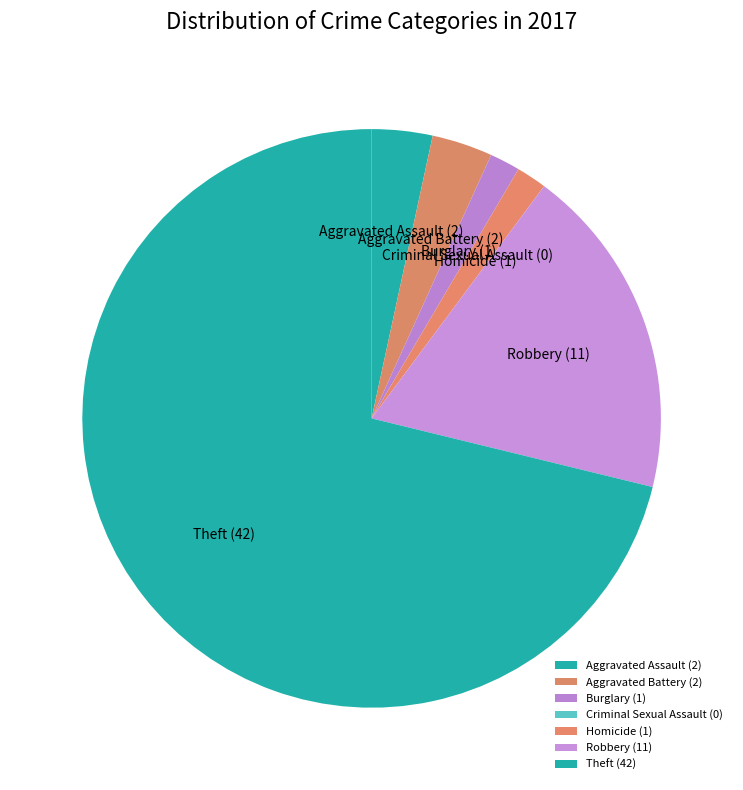

What is the ratio of the value at Theft (42) to the value at Burglary (1)?

42.0